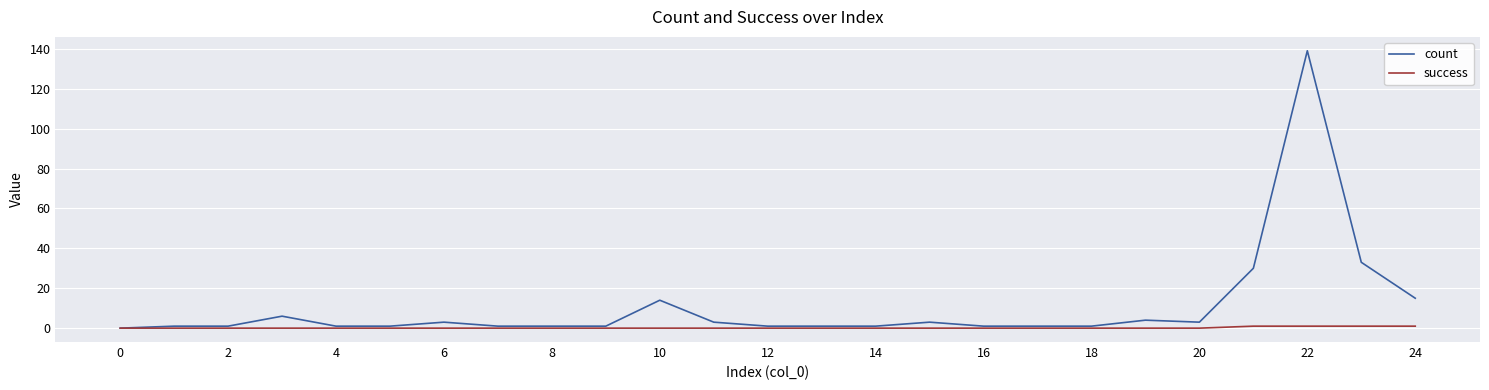

True or false: count has more than 2 interior local peaks.

True